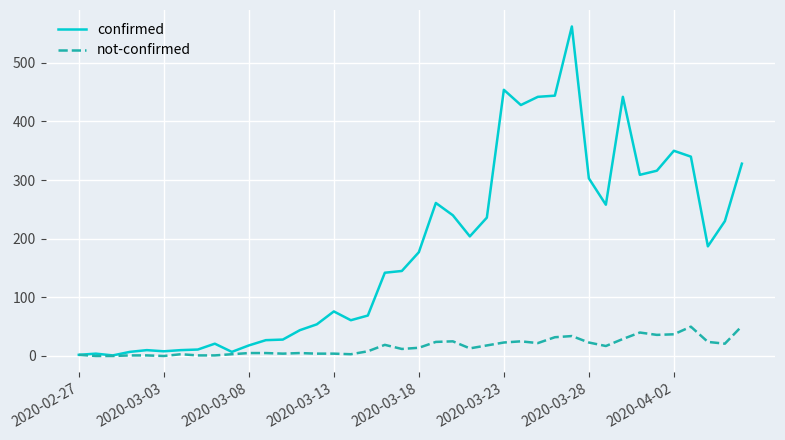

Rank the series by their average value, from highest to lowest.

confirmed, not-confirmed